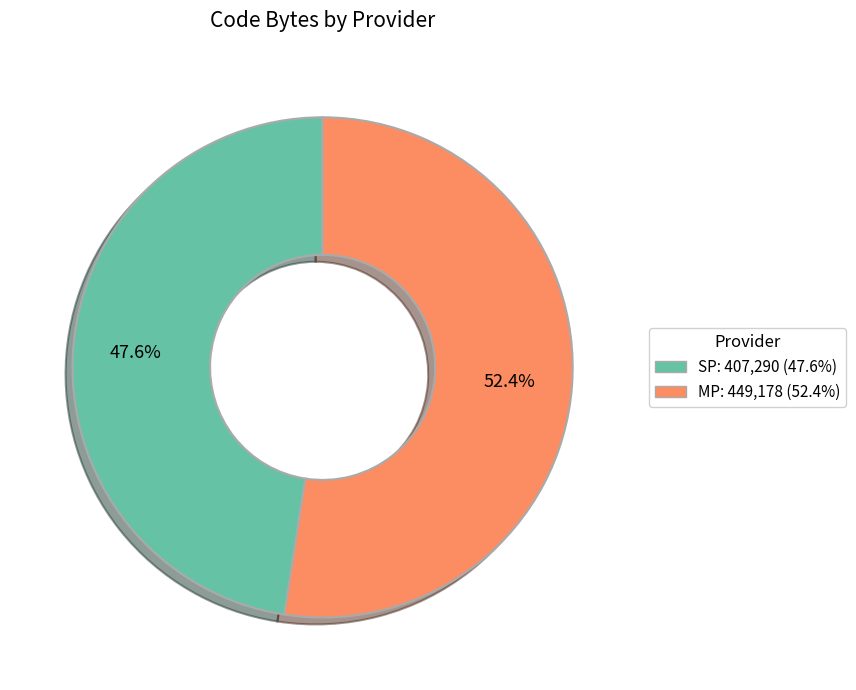

Is there a majority slice in this chart?

Yes